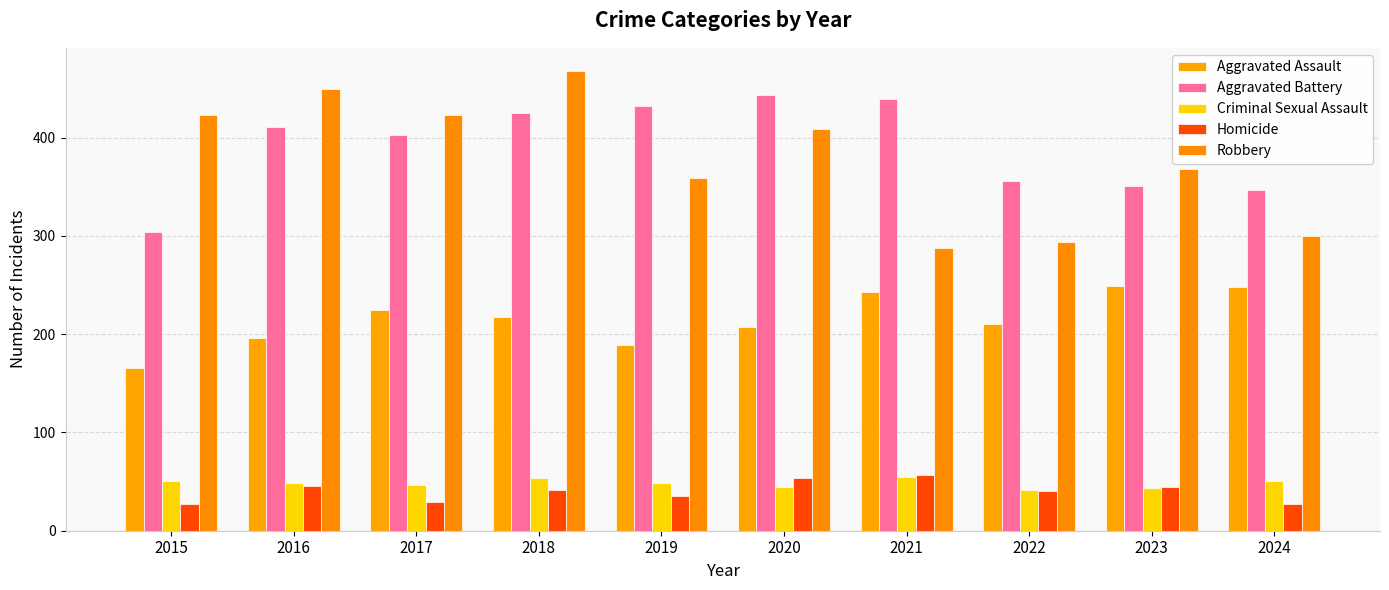

Is the value of Robbery at 2019 greater than the value of Aggravated Assault at 2021?

Yes